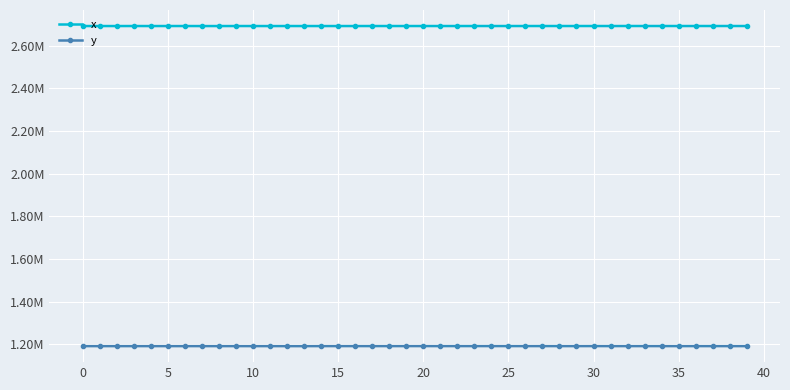

Which series has the largest total across all categories?

x